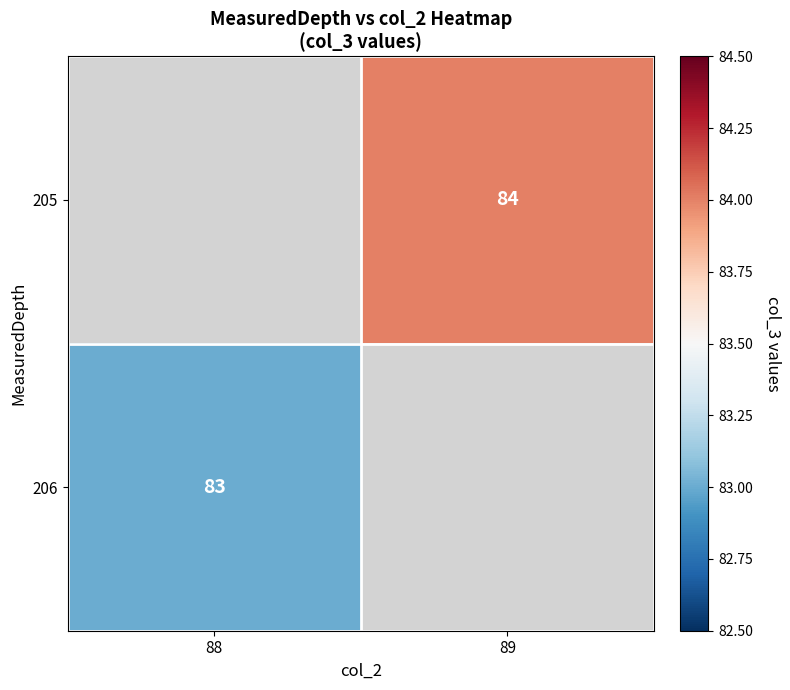

Between 88 and 89, which is larger?

89